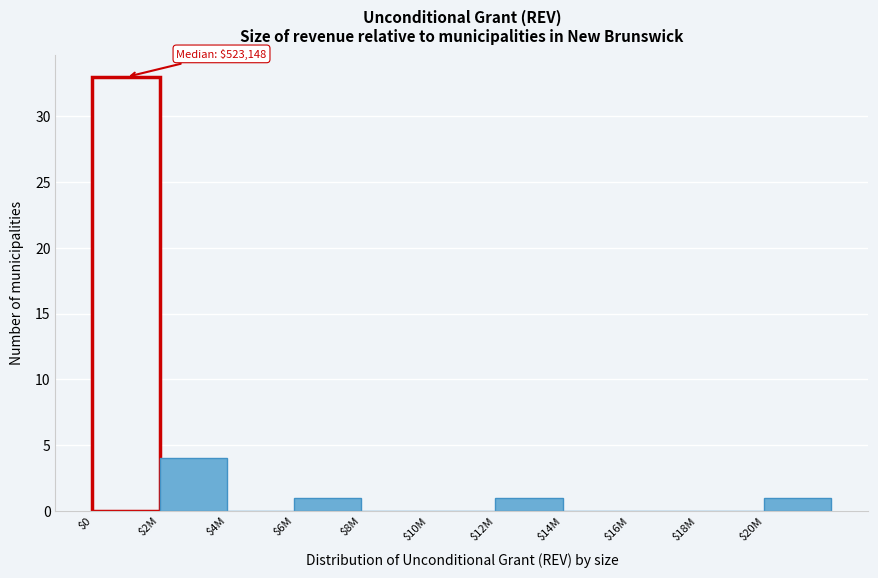

What is the maximum value shown in the chart?

33